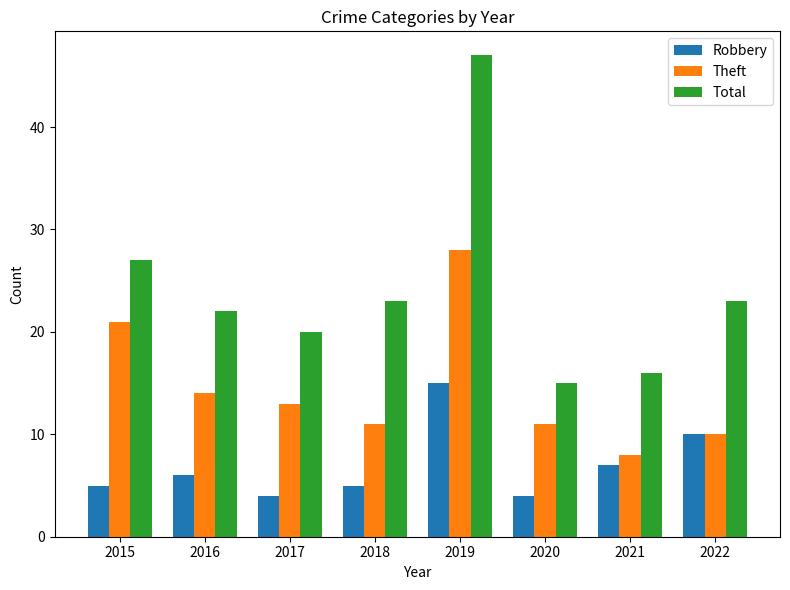

What is the sum of the Theft values at 2022 and 2020?

21